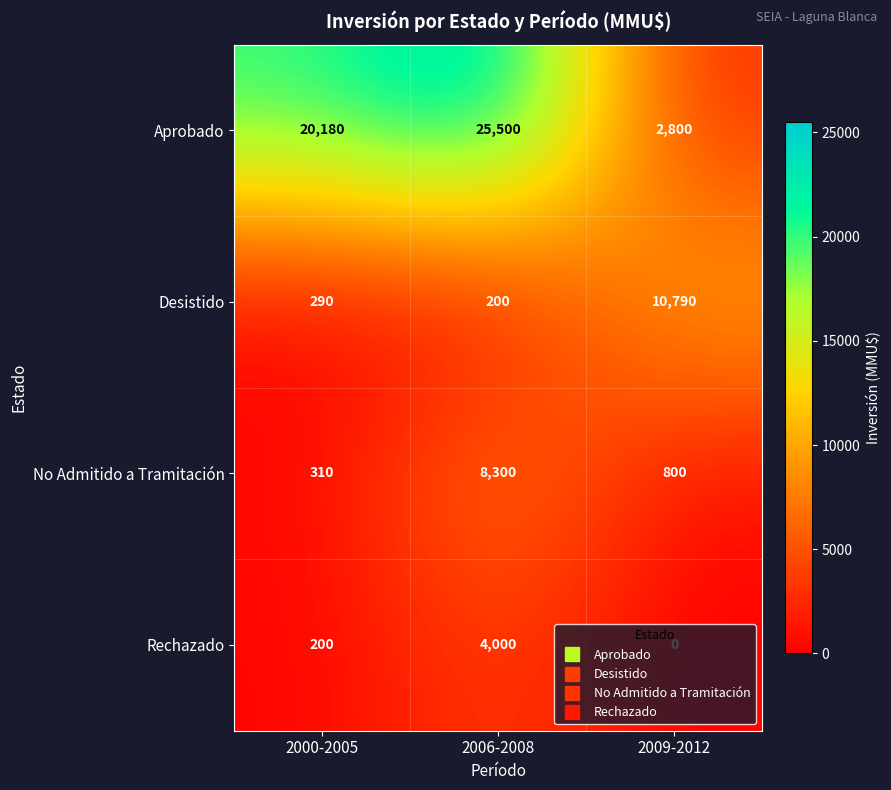

Which series has the largest total across all categories?

Aprobado